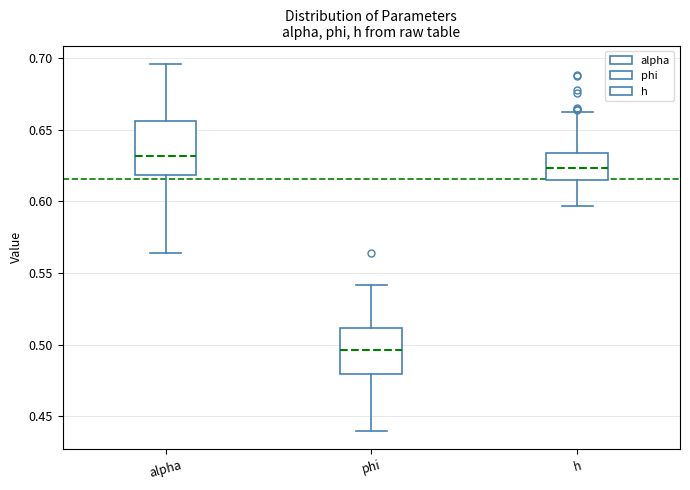

Which box has the lowest median line?

phi